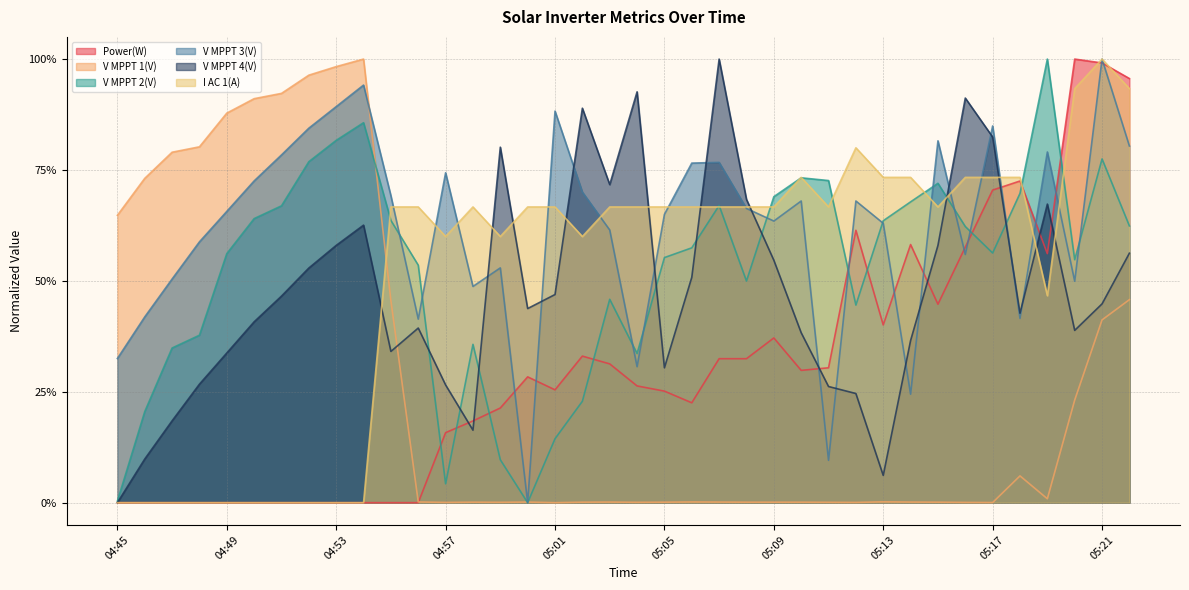

What is the value of the Power(W) point at the 14th from the left?

0.2